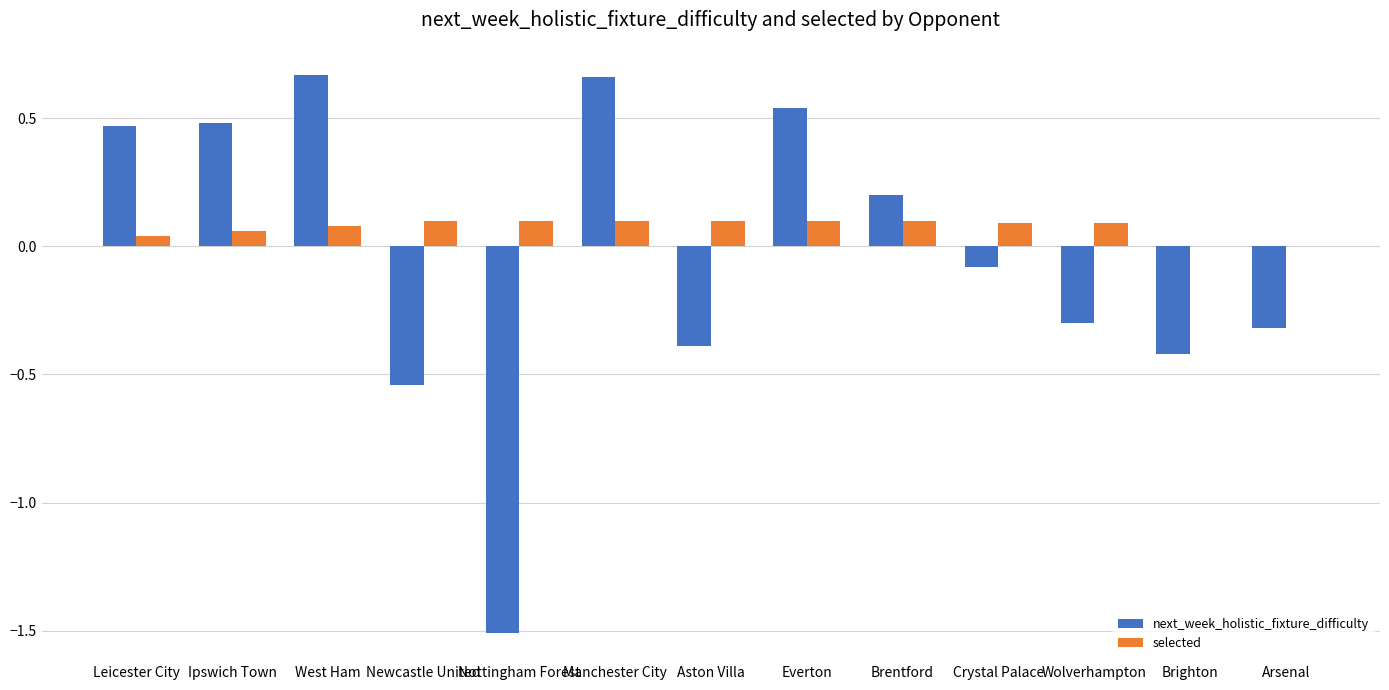

Which series changed the most between Leicester City and Manchester City?

next_week_holistic_fixture_difficulty